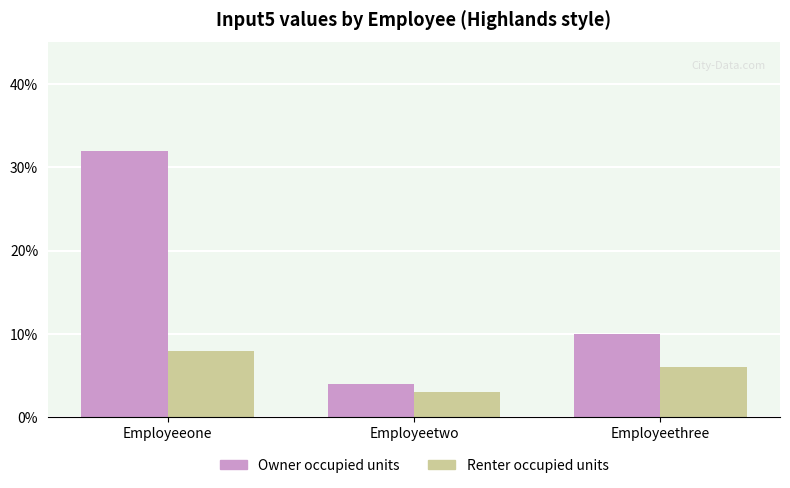

Rank the series by their average value, from highest to lowest.

Owner occupied units, Renter occupied units